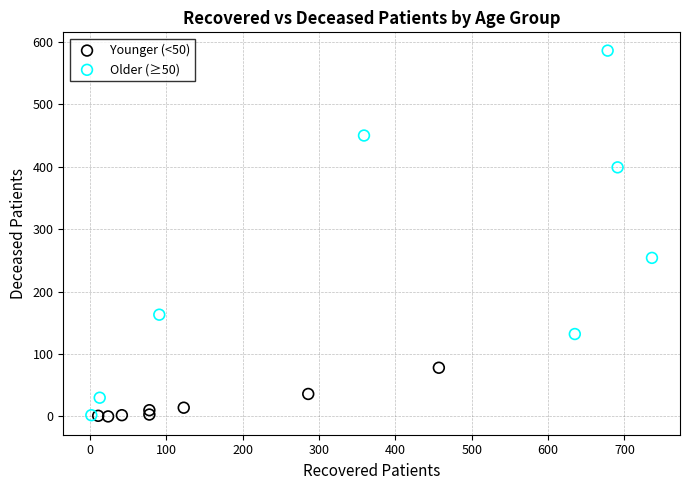

Which series has the widest spread of Y values?

Older (≥50)